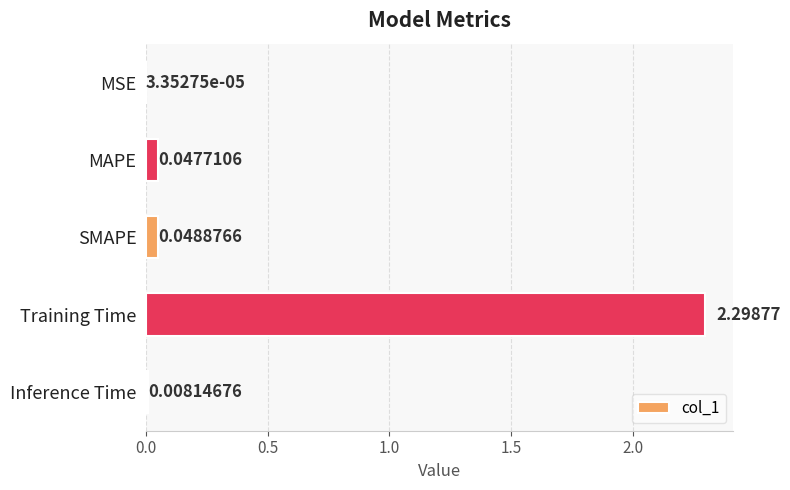

What is the sum of all values?

2.4